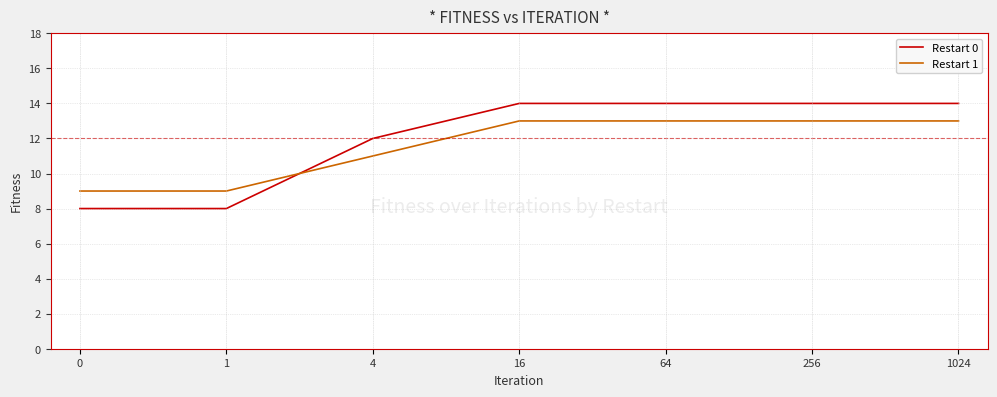

Which series has the widest spread of values?

Restart 0